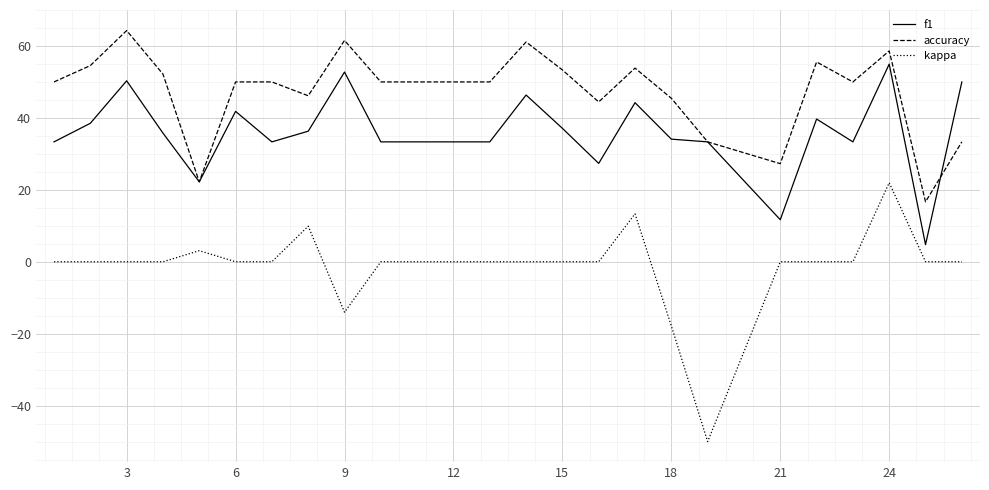

What is the greatest value displayed?

64.3